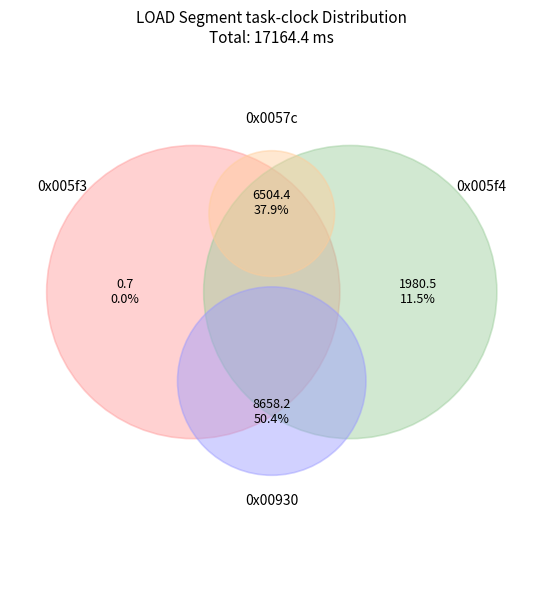

Which slice is the largest?

0x00930